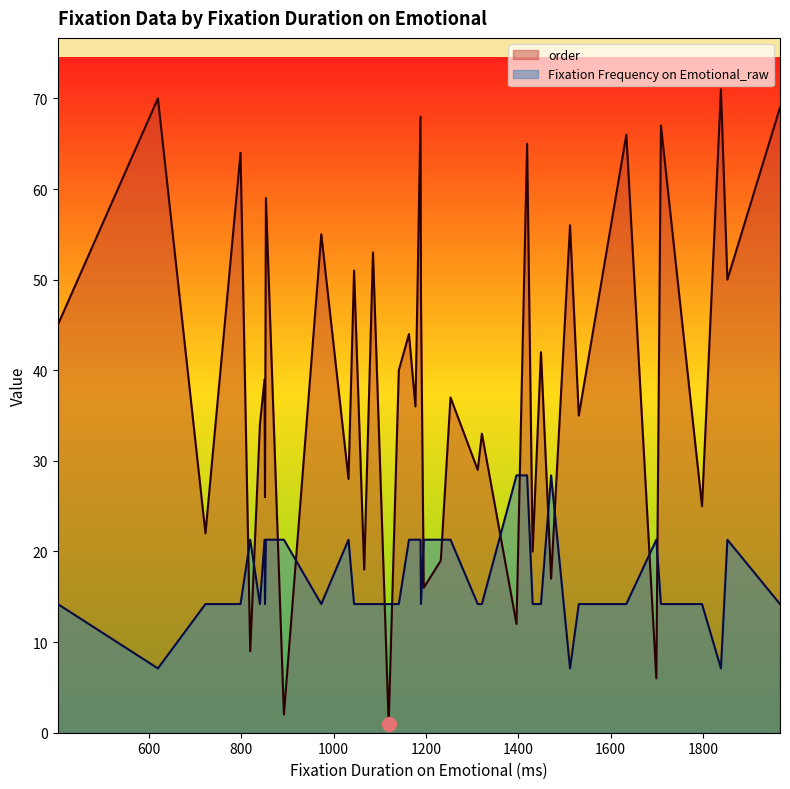

Is the value of order at 402 greater than the value of Fixation Frequency on Emotional_raw at 1032?

Yes